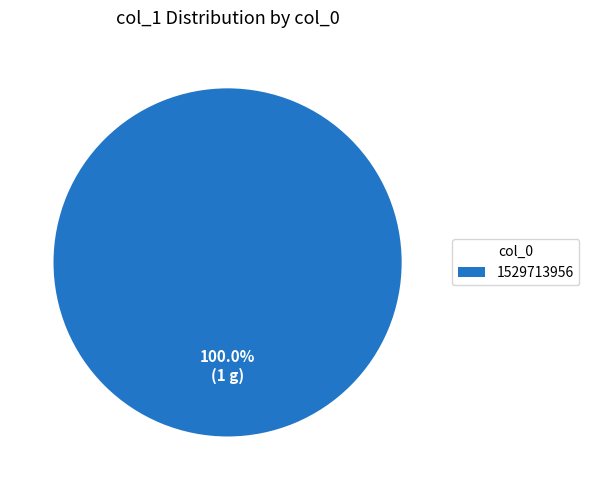

Rank the categories by value from highest to lowest.

1529713956